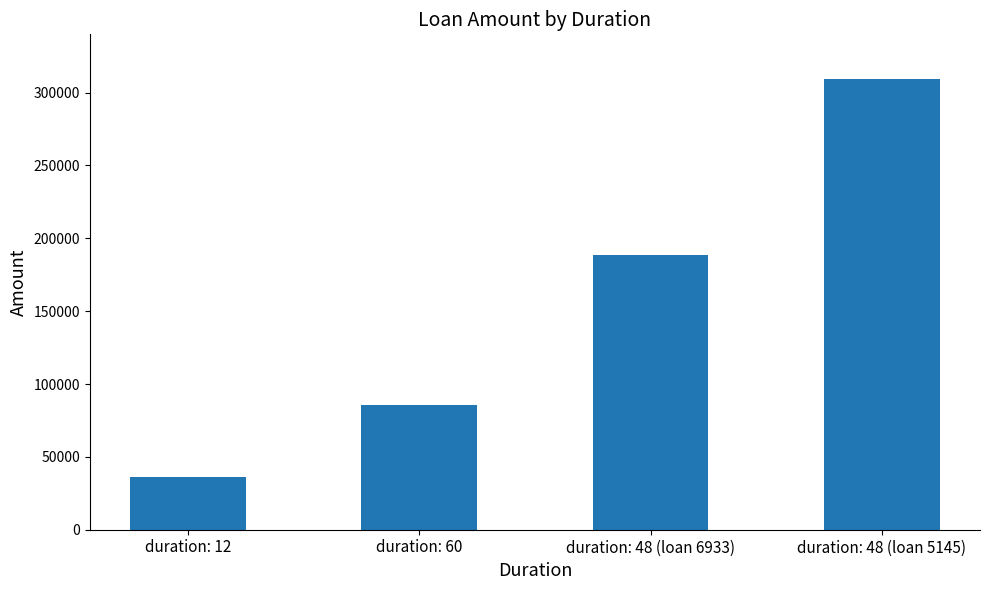

Reading left to right, list all the values displayed in this chart.

36168	85860	188688	309552